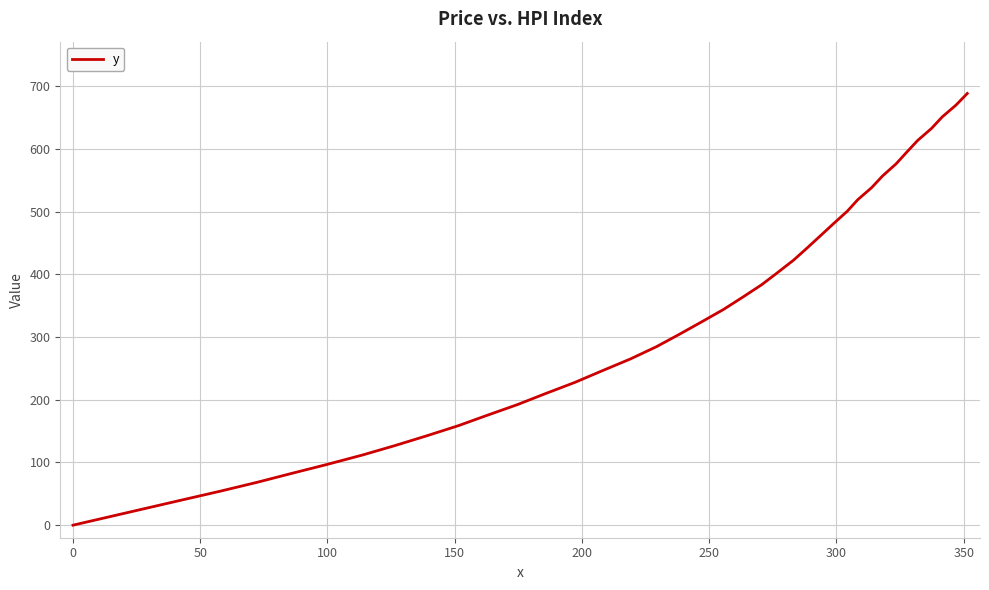

What is the maximum value shown in the chart?

688.2